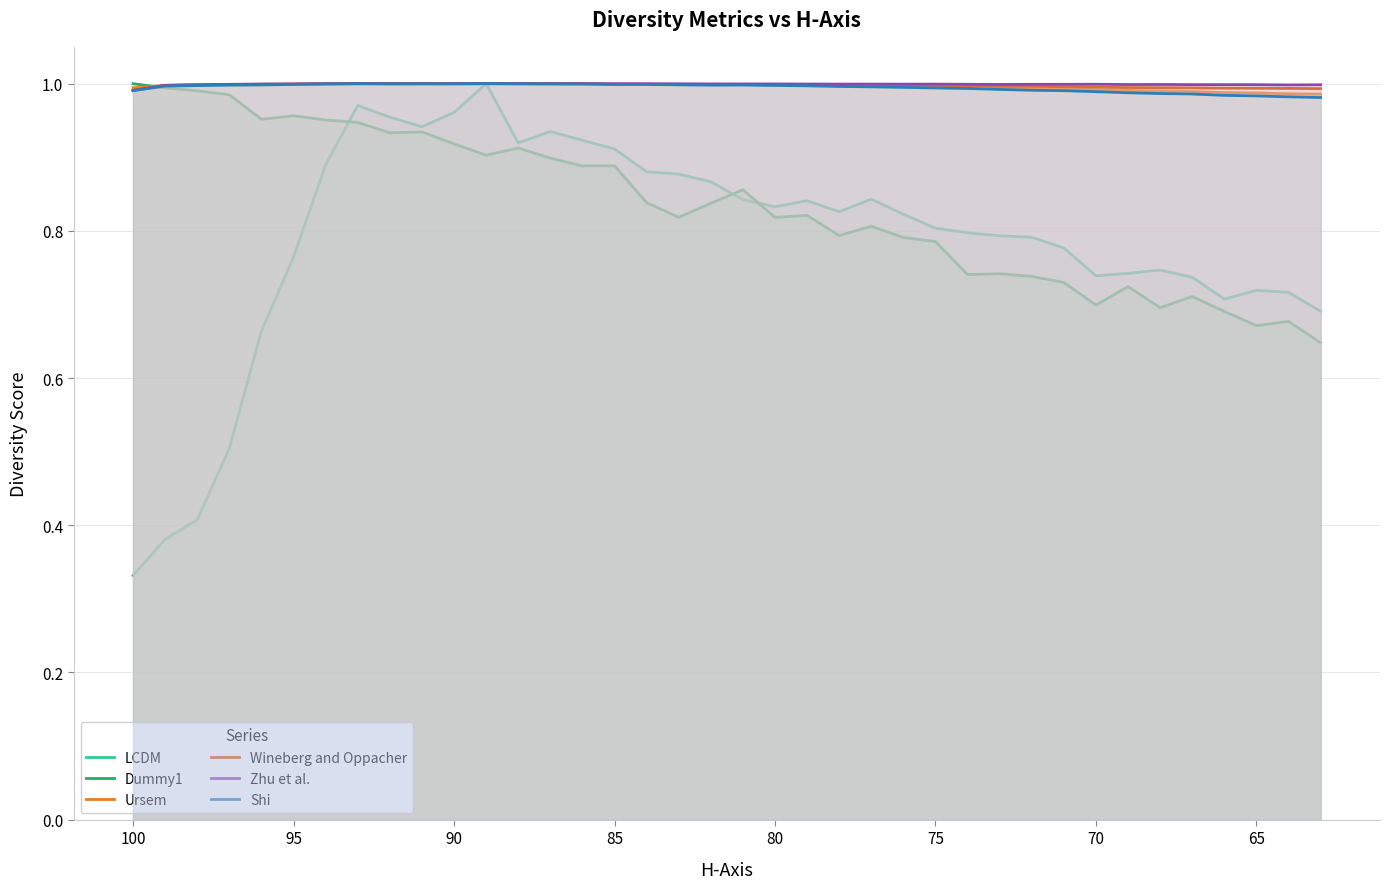

Reading left to right, transcribe all the data shown in this chart.

LCDM: 0.3	0.4	0.4	0.5	0.7	0.8	0.9	1.0	1.0	0.9	1.0	1.0	0.9	0.9	0.9	0.9	0.9	0.9	0.9	0.8	0.8	0.8	0.8	0.8	0.8	0.8	0.8	0.8	0.8	0.8	0.7	0.7	0.7	0.7	0.7	0.7	0.7	0.7
Dummy1: 1.0	1.0	1.0	1.0	1.0	1.0	1.0	0.9	0.9	0.9	0.9	0.9	0.9	0.9	0.9	0.9	0.8	0.8	0.8	0.9	0.8	0.8	0.8	0.8	0.8	0.8	0.7	0.7	0.7	0.7	0.7	0.7	0.7	0.7	0.7	0.7	0.7	0.6
Ursem: 1.0	1.0	1.0	1.0	1.0	1.0	1.0	1.0	1.0	1.0	1.0	1.0	1.0	1.0	1.0	1.0	1.0	1.0	1.0	1.0	1.0	1.0	1.0	1.0	1.0	1.0	1.0	1.0	1.0	1.0	1.0	1.0	1.0	1.0	1.0	1.0	1.0	1.0
Wineberg and Oppacher: 1.0	1.0	1.0	1.0	1.0	1.0	1.0	1.0	1.0	1.0	1.0	1.0	1.0	1.0	1.0	1.0	1.0	1.0	1.0	1.0	1.0	1.0	1.0	1.0	1.0	1.0	1.0	1.0	1.0	1.0	1.0	1.0	1.0	1.0	1.0	1.0	1.0	1.0
Zhu et al.: 1.0	1.0	1.0	1.0	1.0	1.0	1.0	1.0	1.0	1.0	1.0	1.0	1.0	1.0	1.0	1.0	1.0	1.0	1.0	1.0	1.0	1.0	1.0	1.0	1.0	1.0	1.0	1.0	1.0	1.0	1.0	1.0	1.0	1.0	1.0	1.0	1.0	1.0
Shi: 1.0	1.0	1.0	1.0	1.0	1.0	1.0	1.0	1.0	1.0	1.0	1.0	1.0	1.0	1.0	1.0	1.0	1.0	1.0	1.0	1.0	1.0	1.0	1.0	1.0	1.0	1.0	1.0	1.0	1.0	1.0	1.0	1.0	1.0	1.0	1.0	1.0	1.0